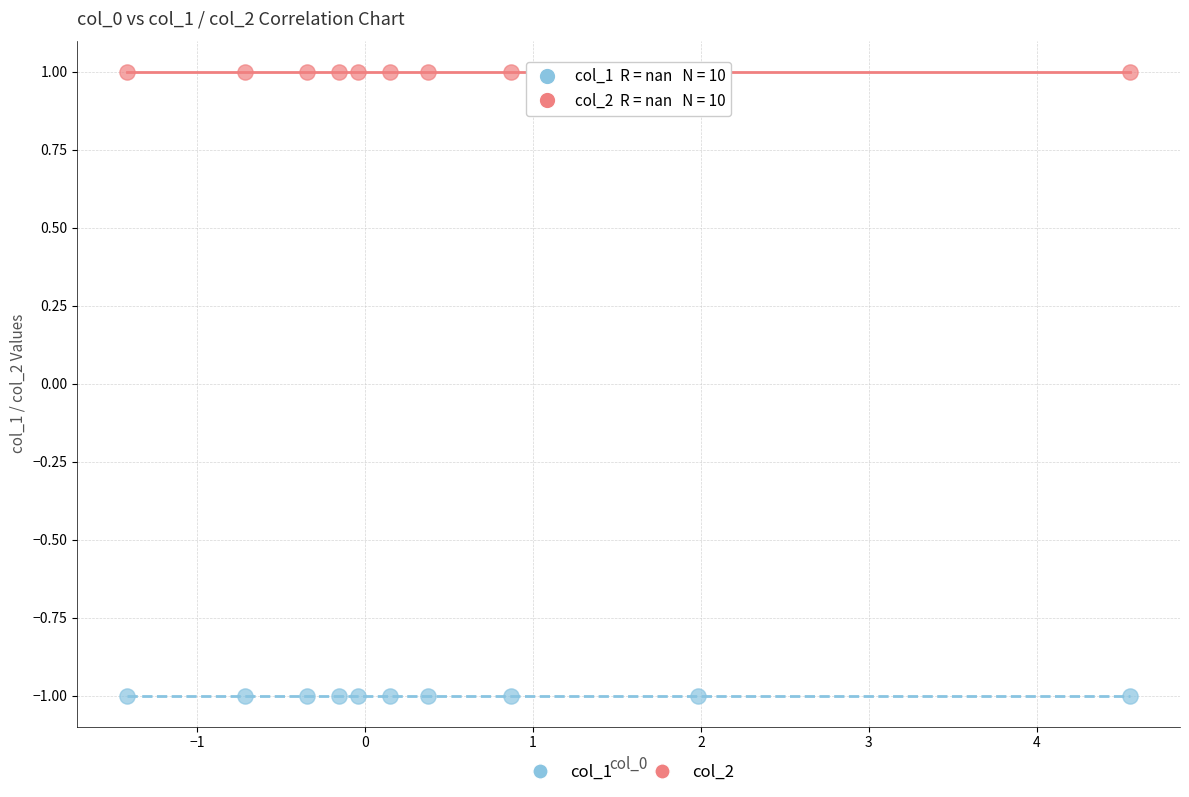

Which series contains the lowest Y value?

col_1